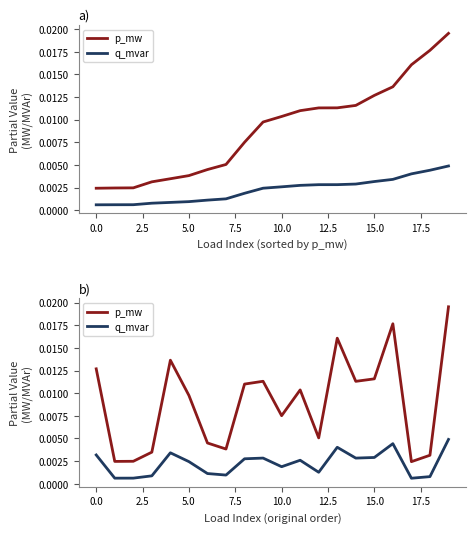

Between −2.5 and 15.0, which series saw the biggest shift?

p_mw